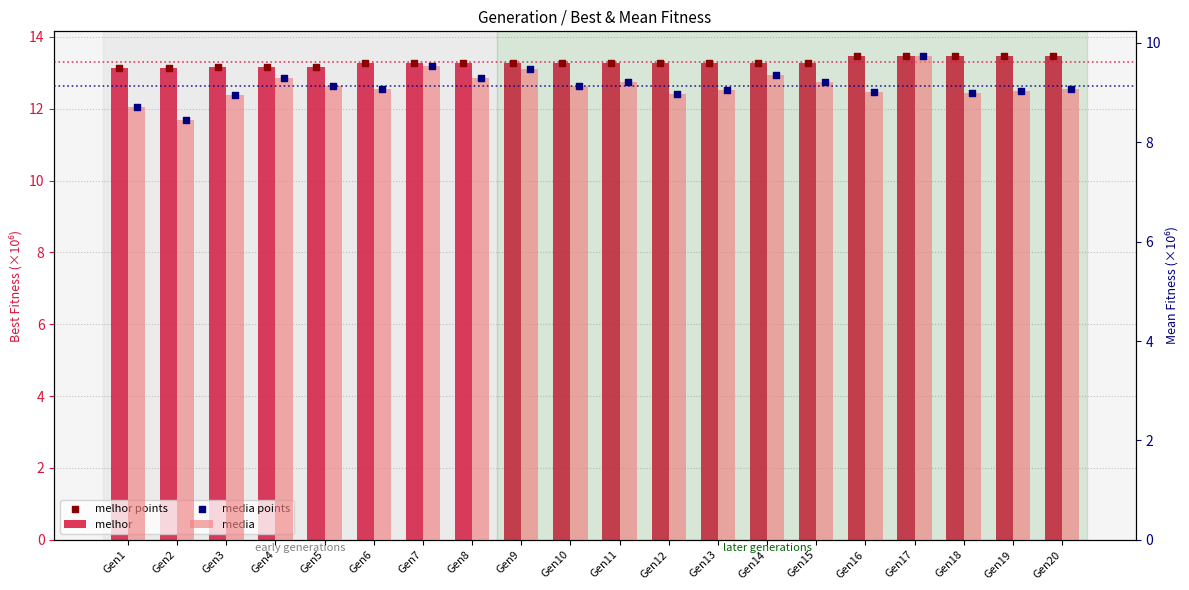

What is the total value across all series at Gen10?

44.8